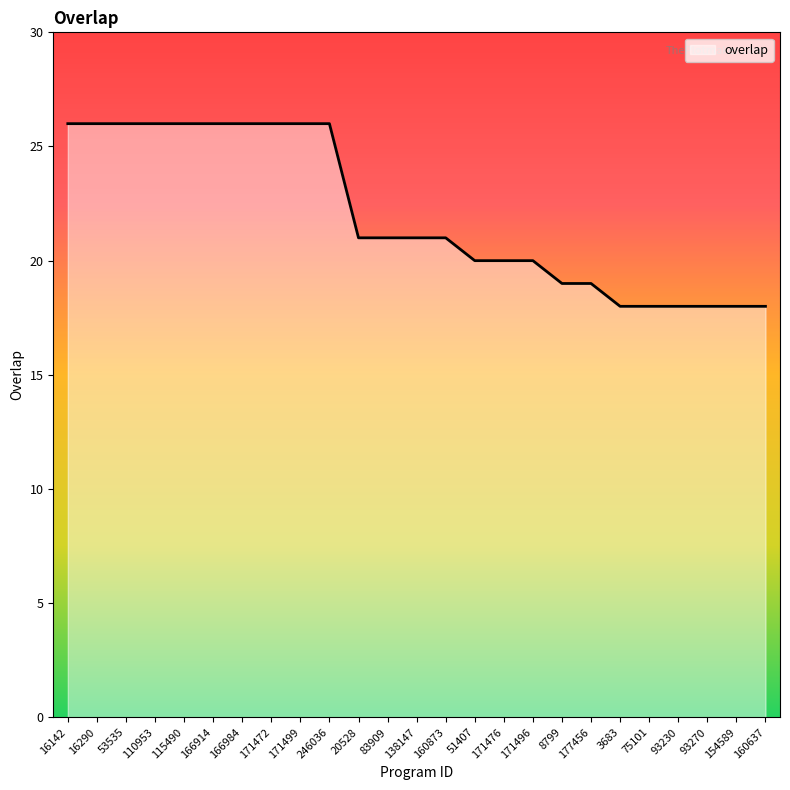

What is the minimum value shown in the chart?

18